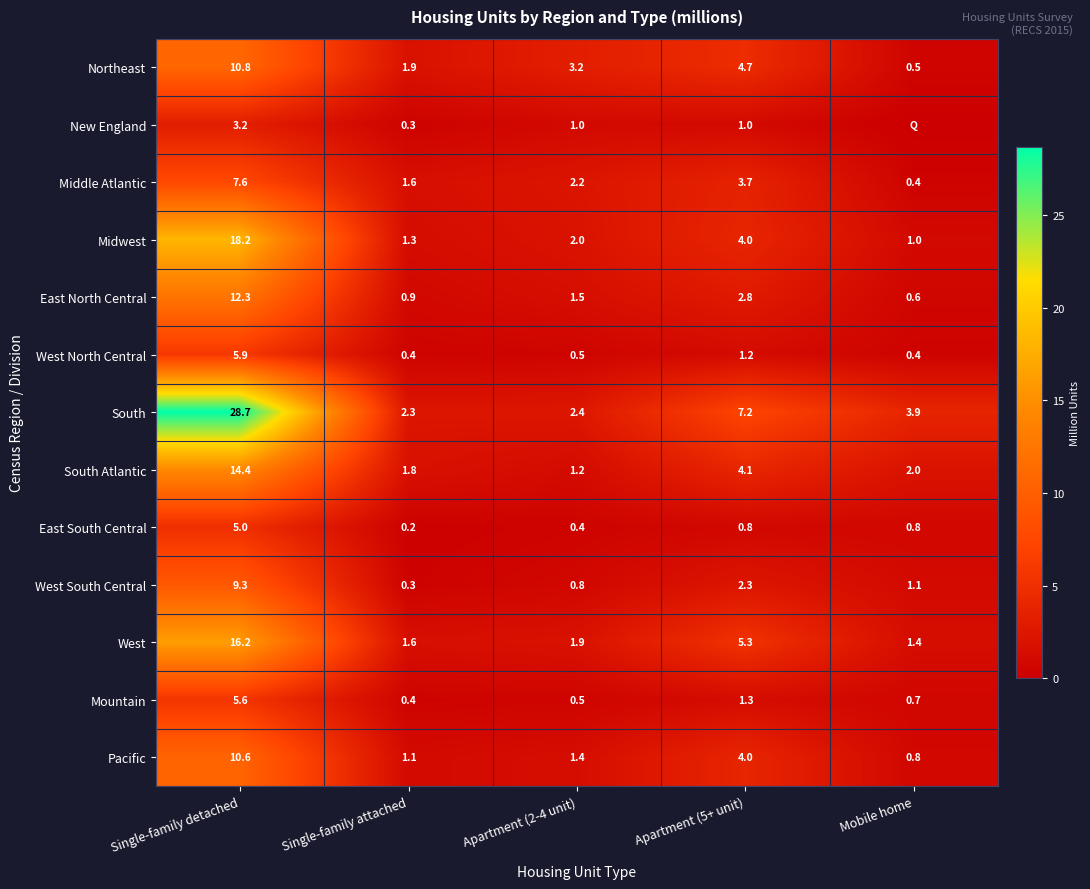

What is the difference between the maximum and minimum values in the Northeast series?

10.3